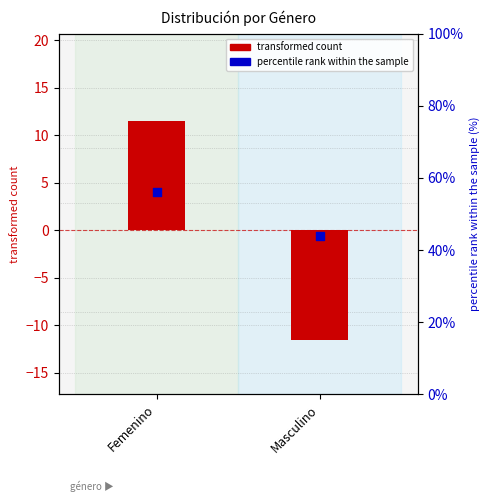

What is the total value across all series at Masculino?

32.5